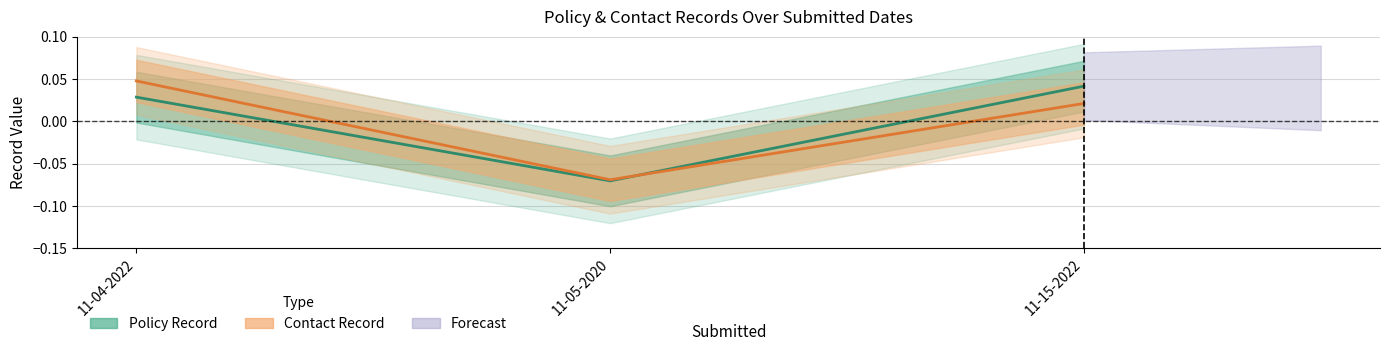

What is the smallest value displayed?

-0.1